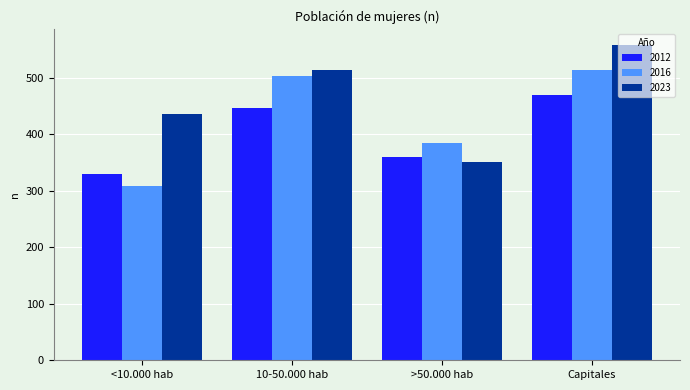

Rank the series by their average value, from lowest to highest.

2012, 2016, 2023